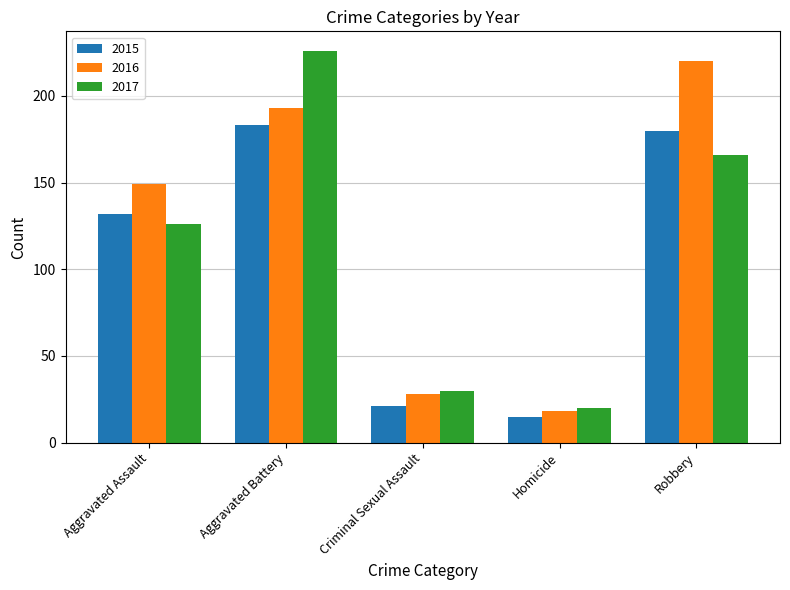

Does the chart contain any negative values?

No